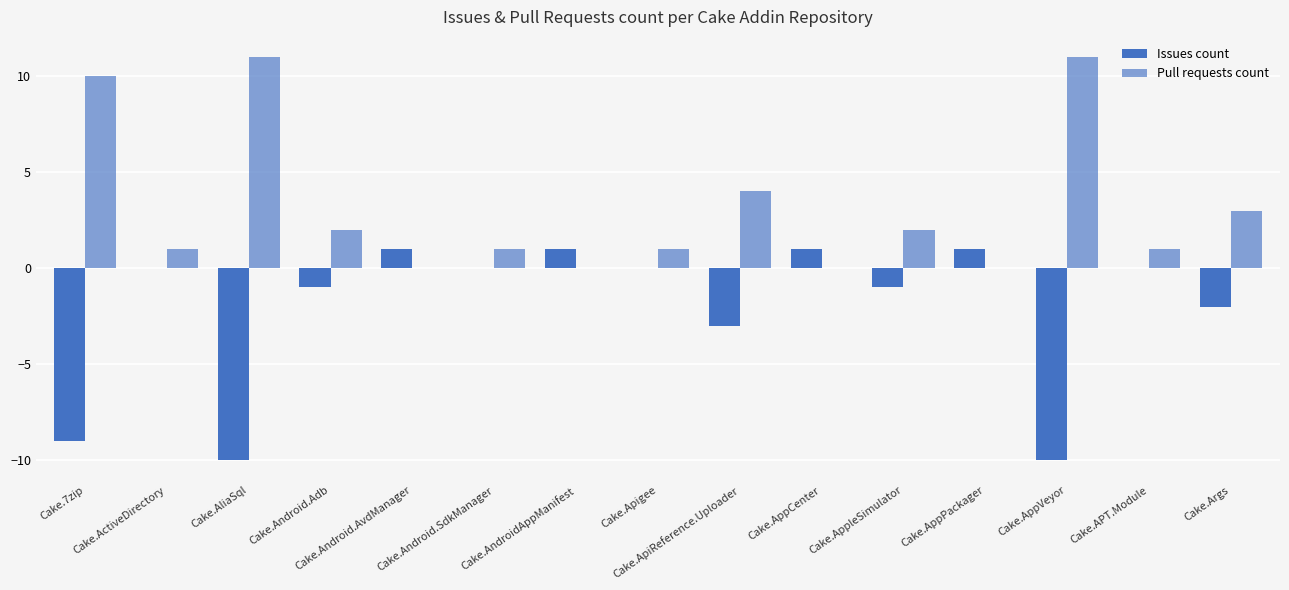

At which category is the sum across all series the highest?

Cake.7zip